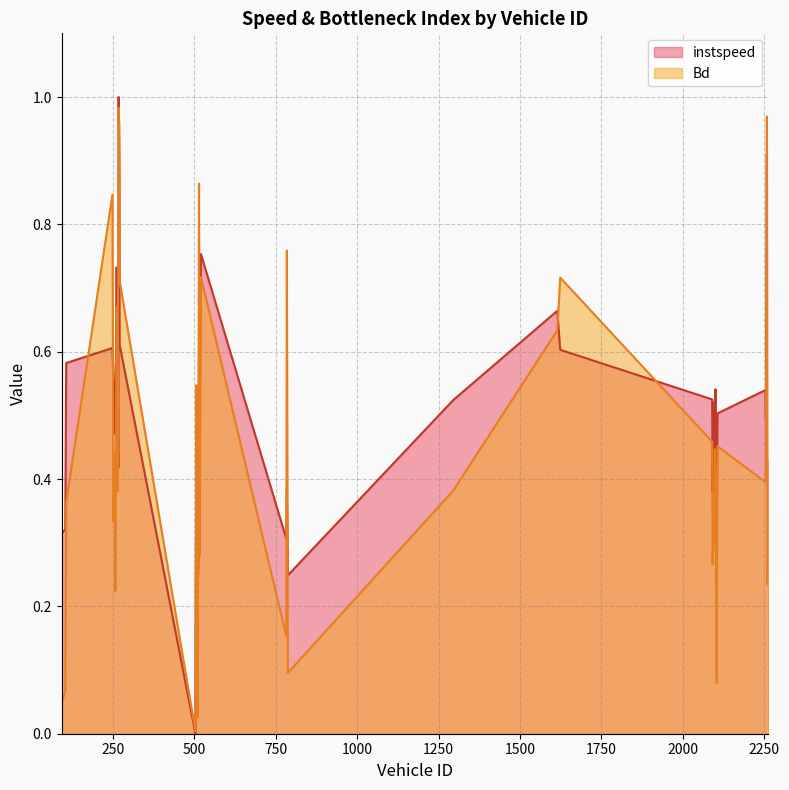

What is the value of the Bd point at the 30th from the left?

0.3